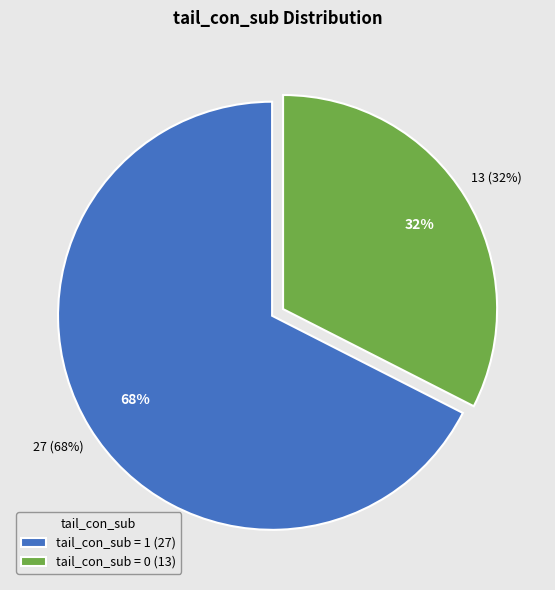

Does 17 account for over 50% of the chart?

No